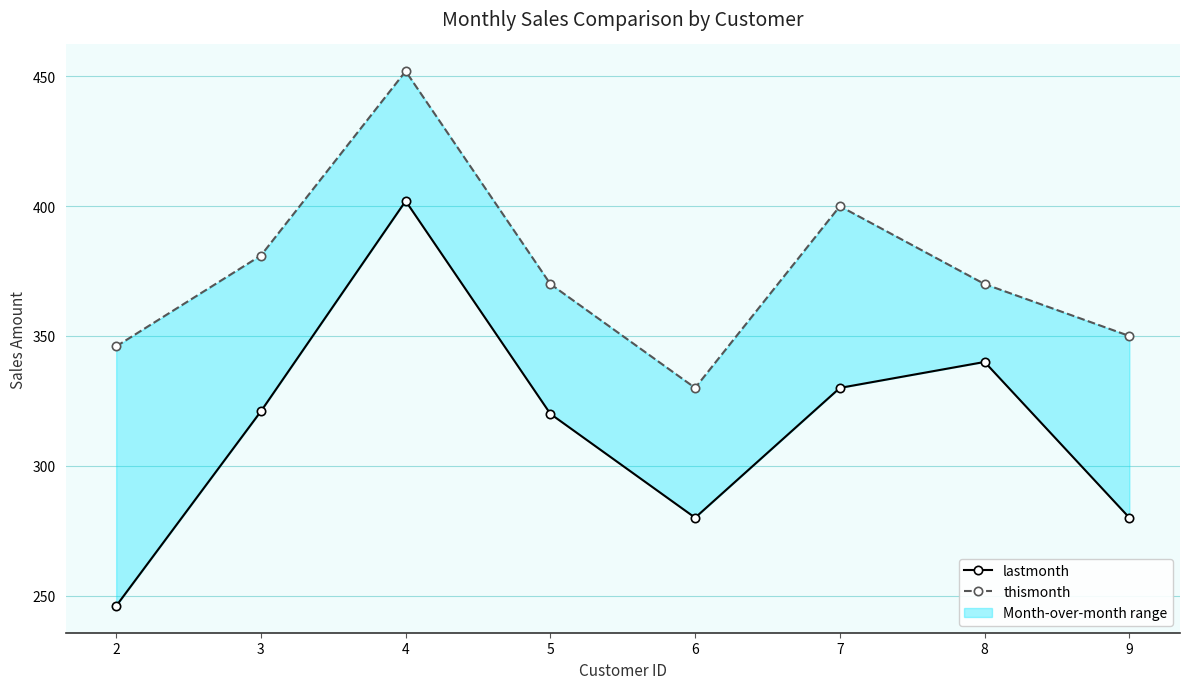

Reading left to right, what are all the values shown in this chart?

lastmonth: 2=246	3=321	4=402	5=320	6=280	7=330	8=340	9=280
thismonth: 2=346	3=381	4=452	5=370	6=330	7=400	8=370	9=350